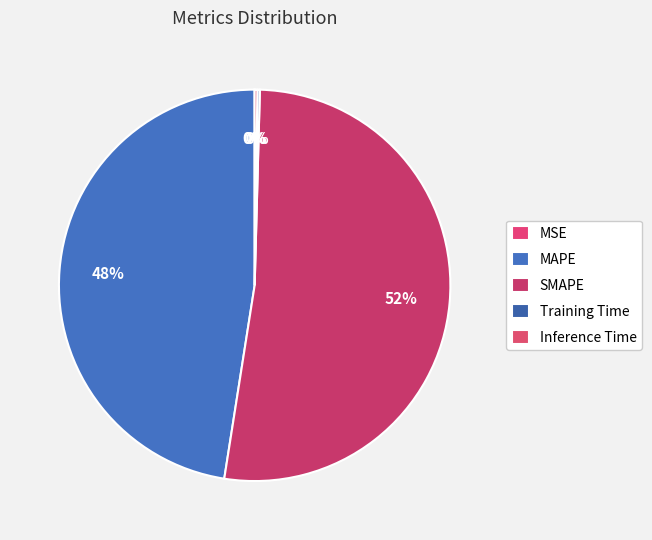

Does SMAPE account for over 50% of the chart?

Yes